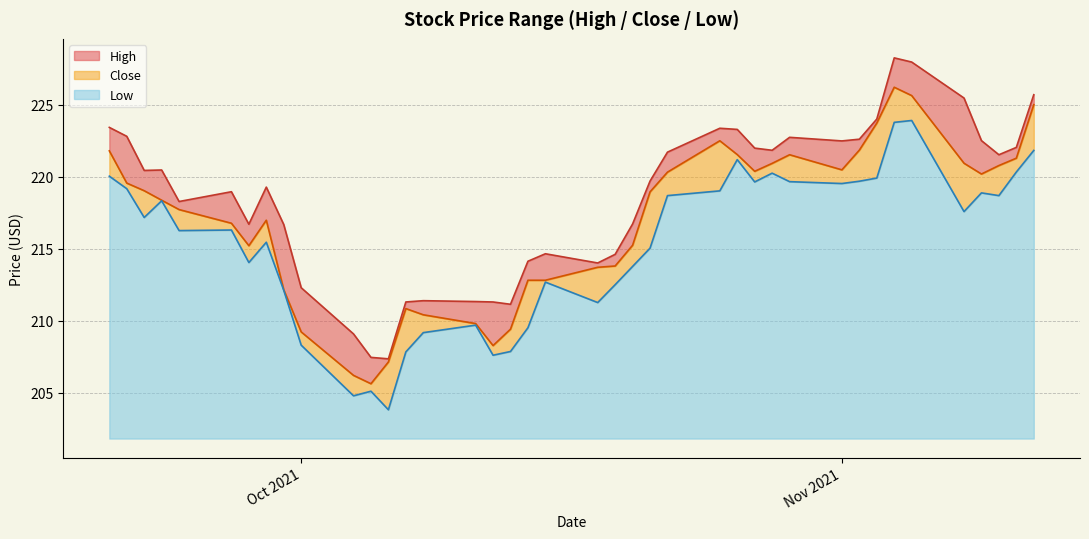

Does the chart have visible grid lines?

Yes